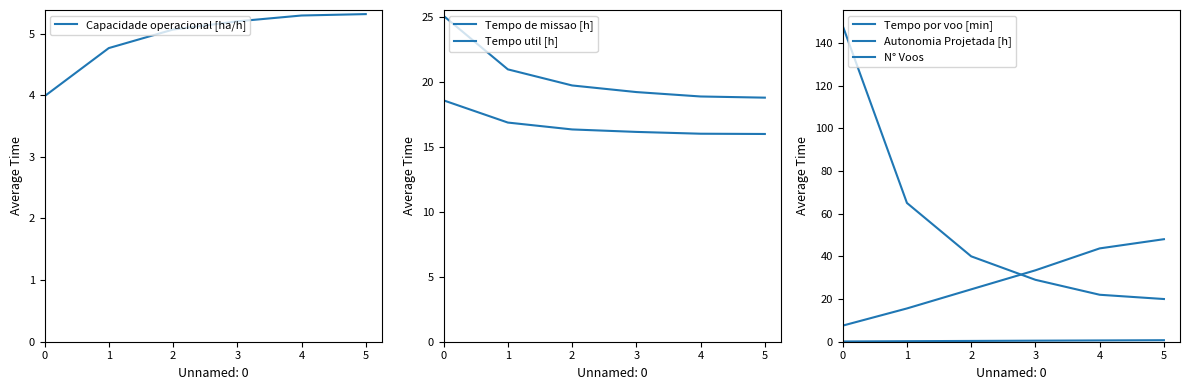

True or false: Tempo de missao [h] has more than 2 points higher than both neighbors.

False